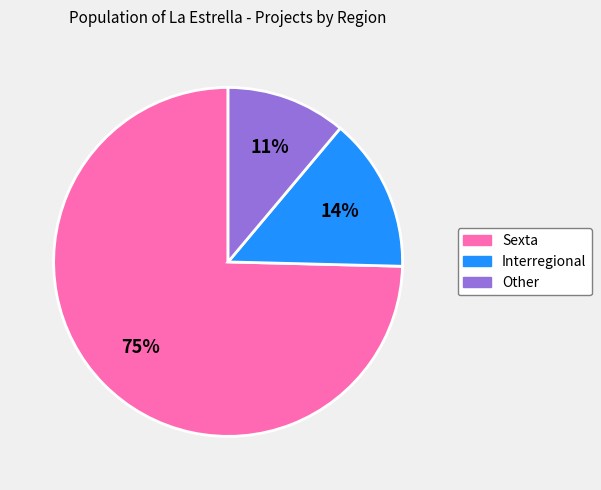

Approximately how many times larger is the value at Other compared to Interregional?

0.8